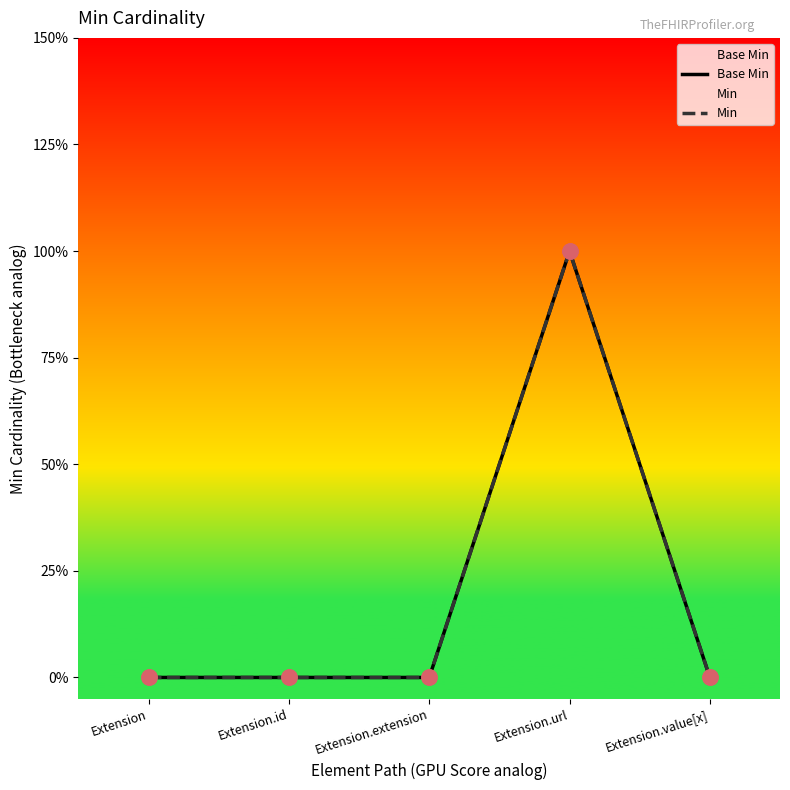

Which series contains the lowest Y value?

Base Min